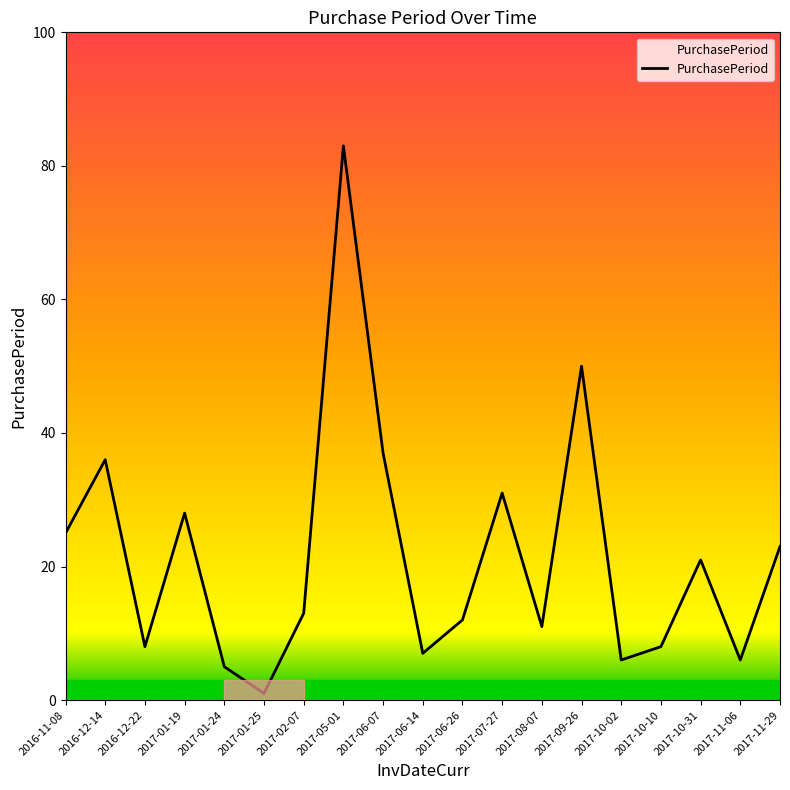

What position from the right is 2017-01-24?

15